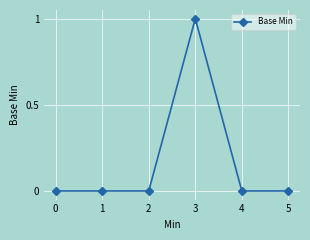

At which category does the chart reach its peak across all series?

3